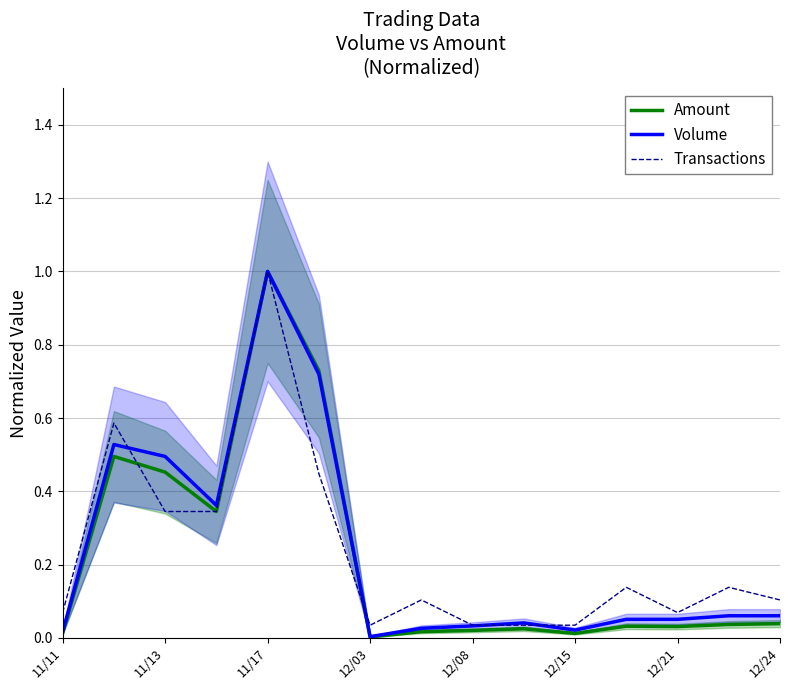

The Transactions series shows 1.7 at 11/17. True or false?

False